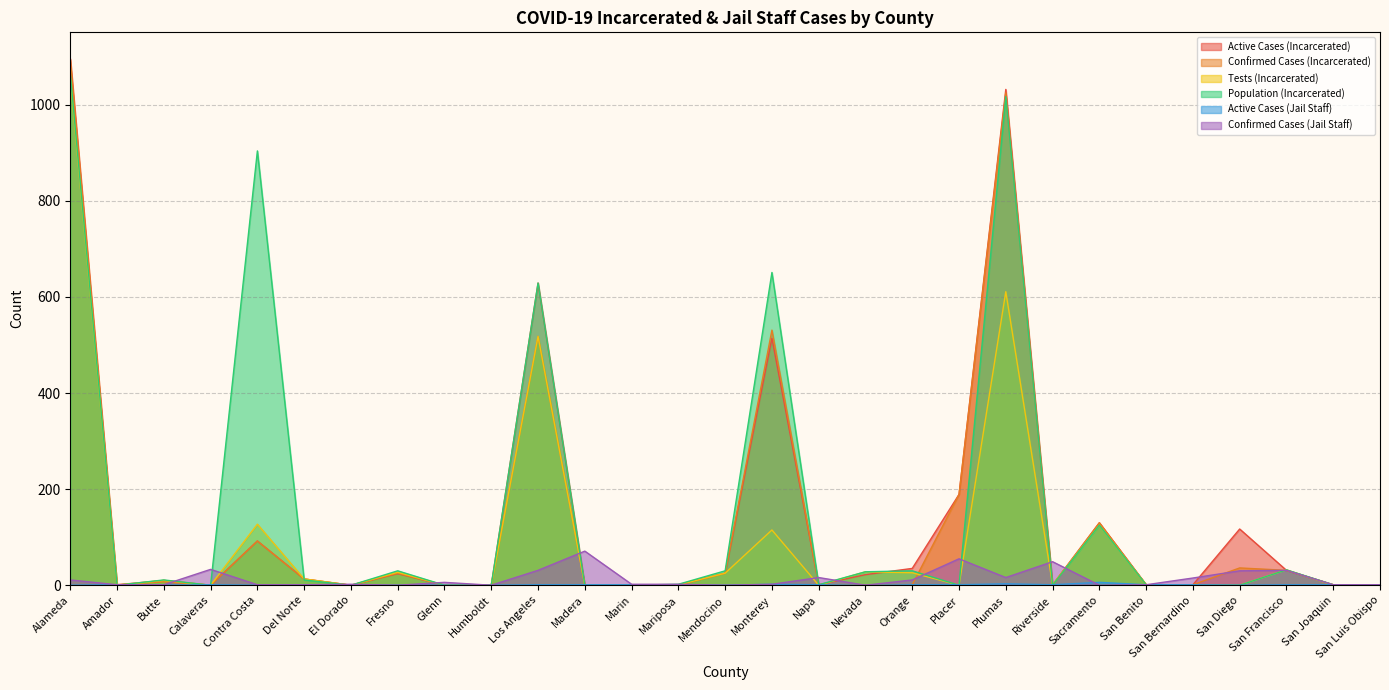

What is the label of the 22nd point from the right?

Fresno